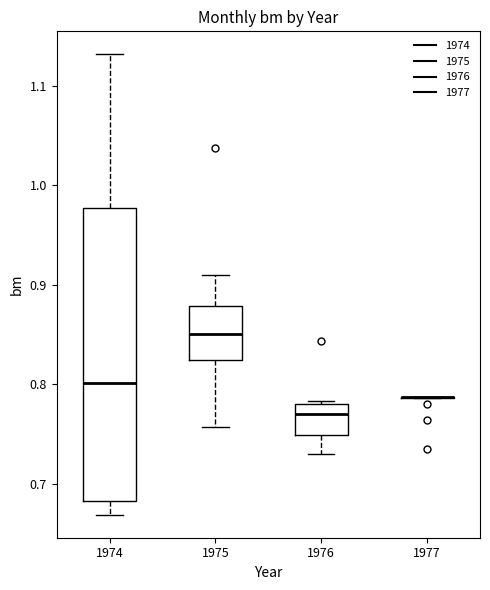

Reading left to right, read every box against the y-axis: the position of its median line, the range the box covers, and the ends of its whiskers. The values are not printed on the chart, so give them approximately, as read against the axis.

1974: median 0.80, box 0.68 to 0.98, whiskers 0.67 to 1.13
1975: median 0.85, box 0.82 to 0.88, whiskers 0.76 to 0.91
1976: median 0.77, box 0.75 to 0.78, whiskers 0.73 to 0.78
1977: box collapsed to a line at 0.79, whiskers 0.79 to 0.79